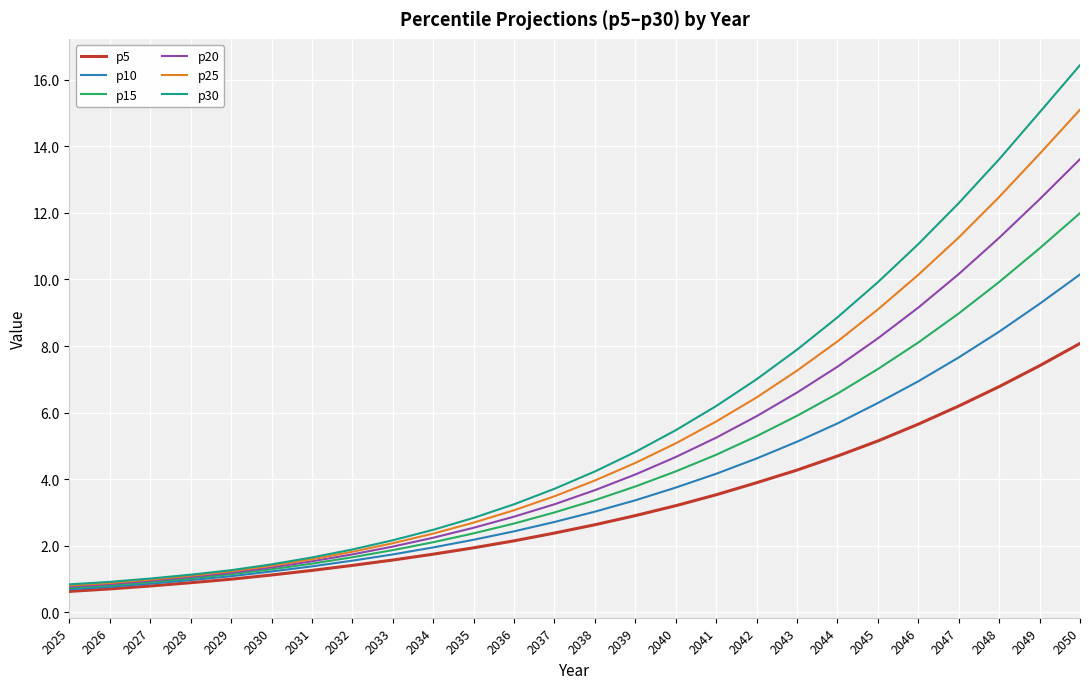

List the series in order of their peak value, lowest first.

p5, p10, p15, p20, p25, p30